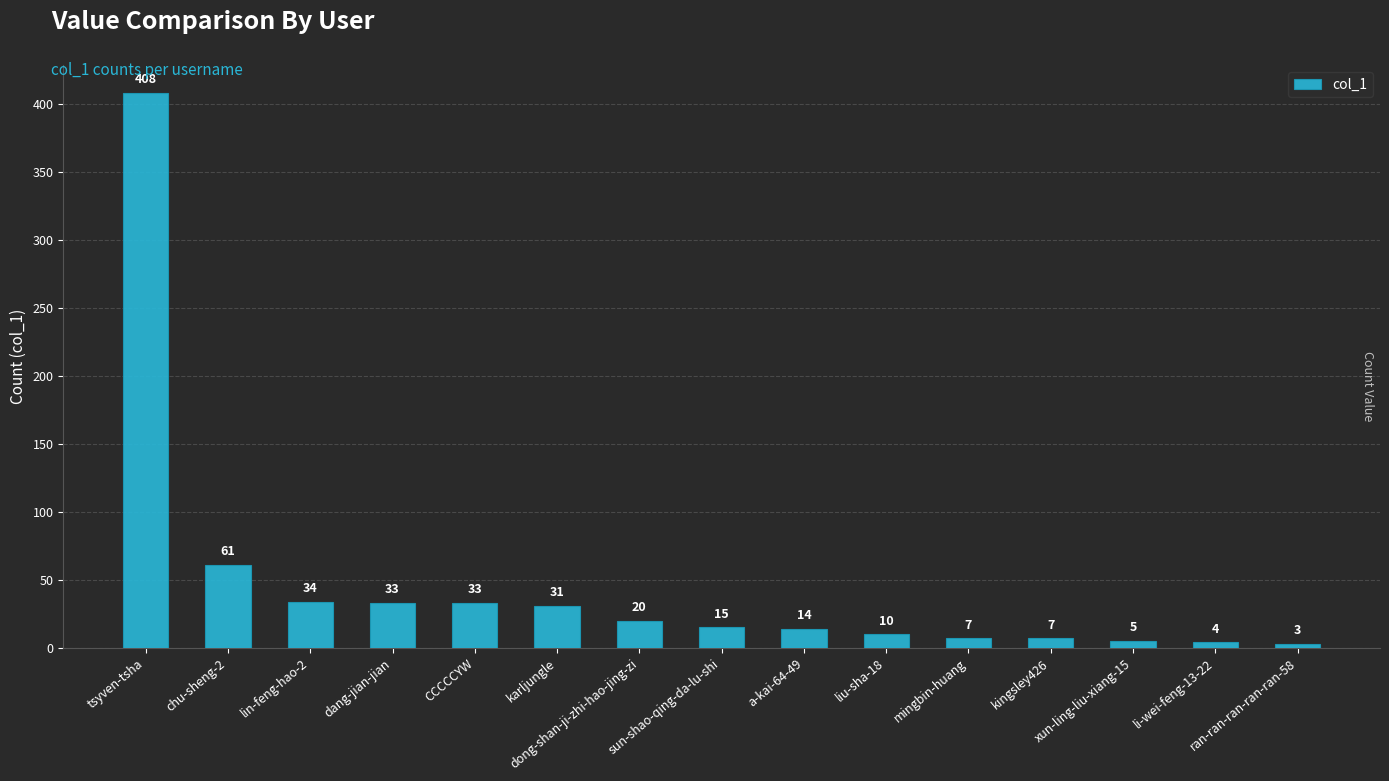

Is it true that the value at chu-sheng-2 is 61?

True